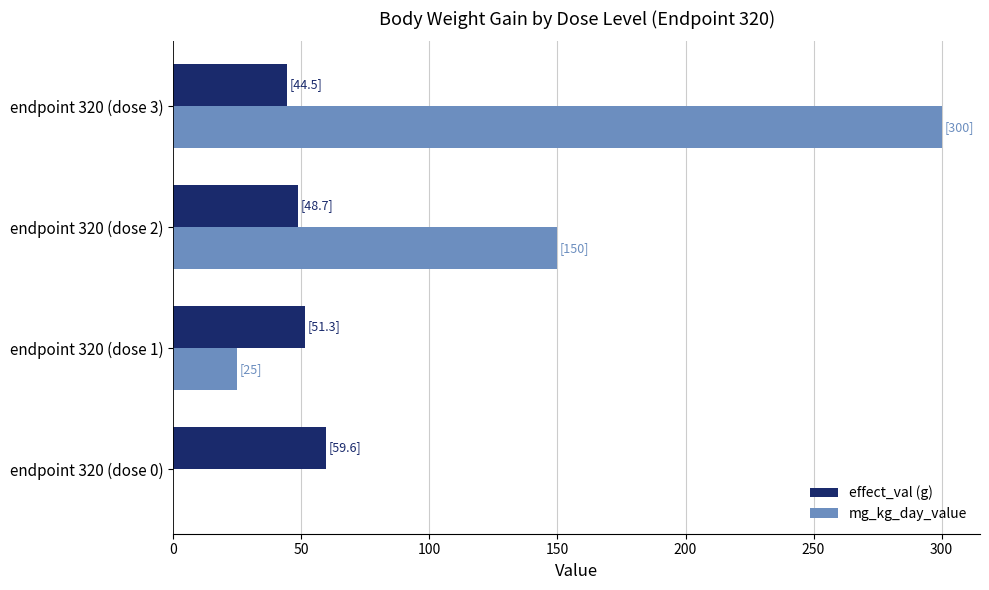

At which label does mg_kg_day_value reach its peak?

endpoint 320 (dose 3)